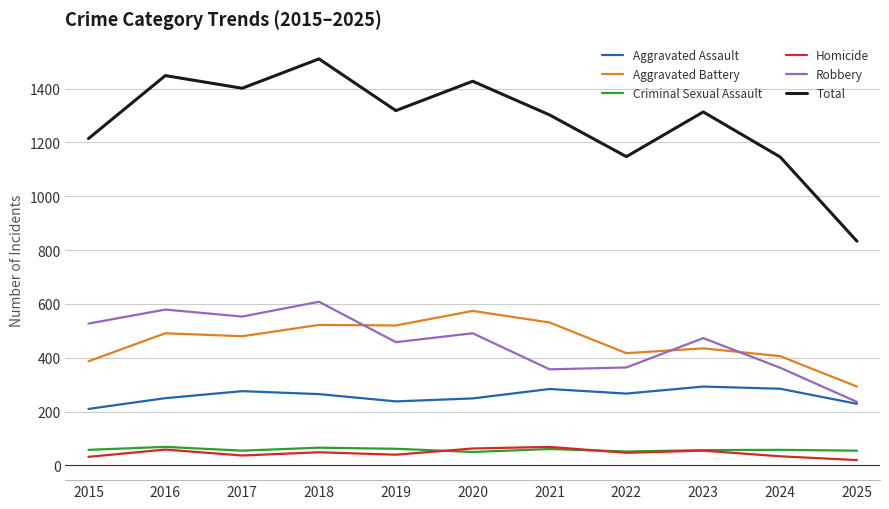

What is the difference between the highest and lowest values at 2018?

1461